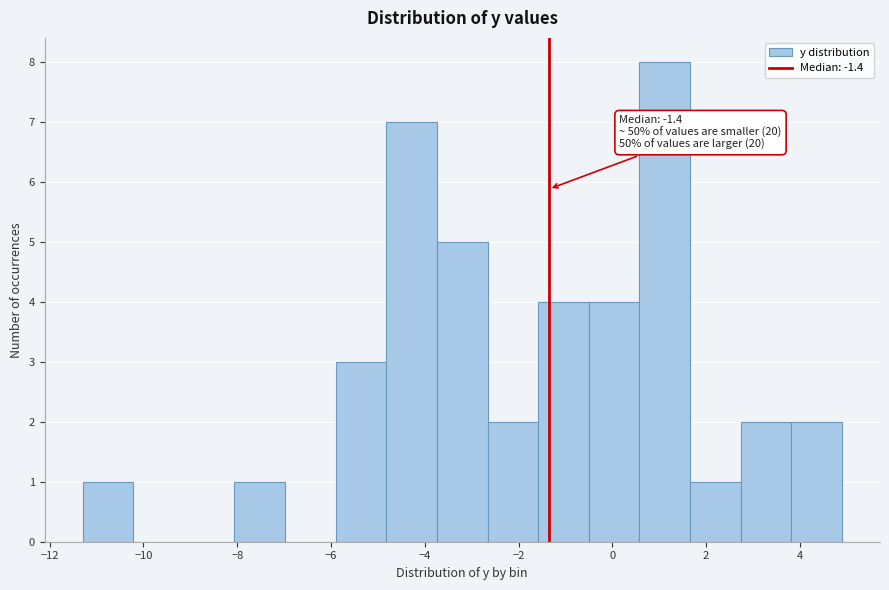

Which range on the x-axis has the tallest bar?

0.58 to 1.66